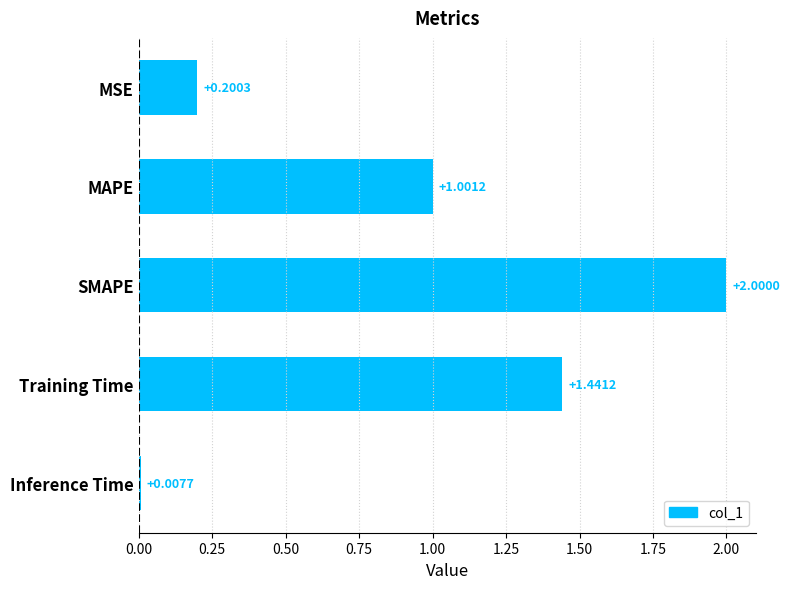

How many bars are there in total?

5